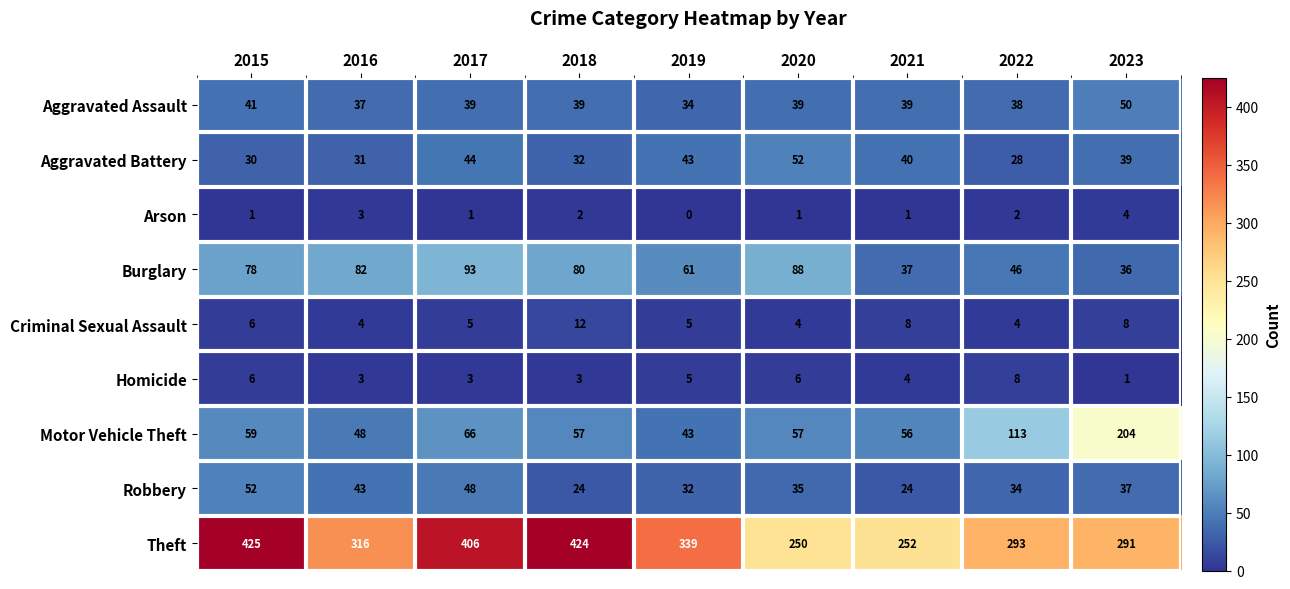

Rank the series at 2020 from highest to lowest value.

Theft, Burglary, Motor Vehicle Theft, Aggravated Battery, Aggravated Assault, Robbery, Homicide, Criminal Sexual Assault, Arson